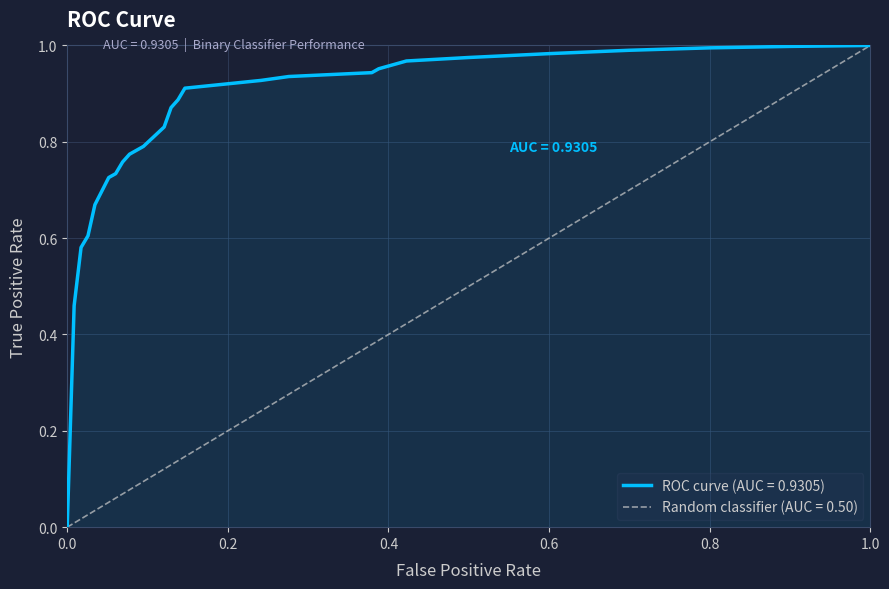

The value at 18 is 1.5. True or false?

False